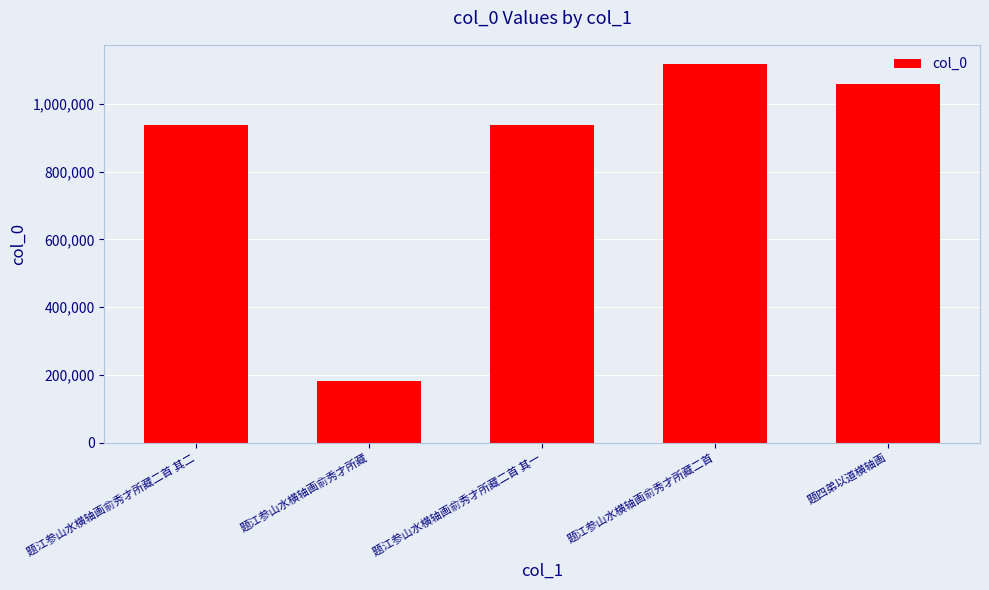

What is the minimum value shown in the chart?

180954